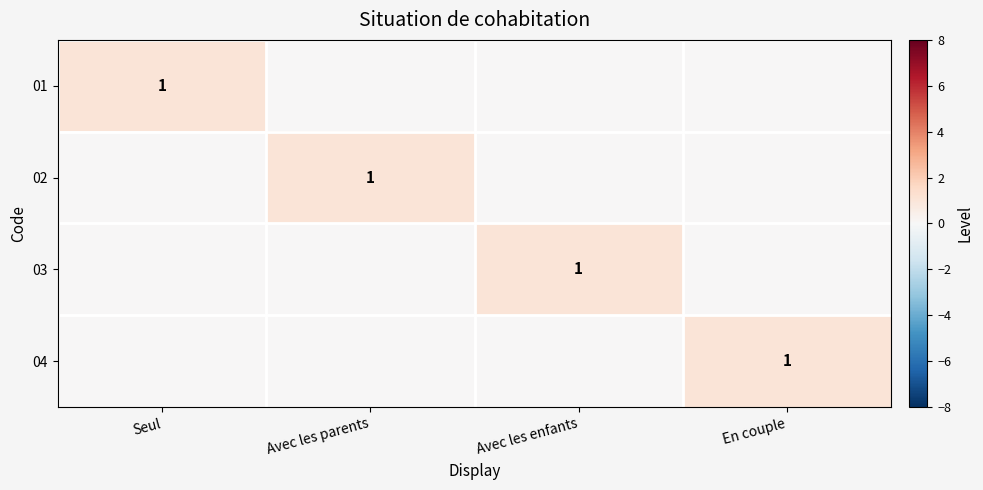

At Avec les parents, list the series in order from largest to smallest.

02, 01, 03, 04